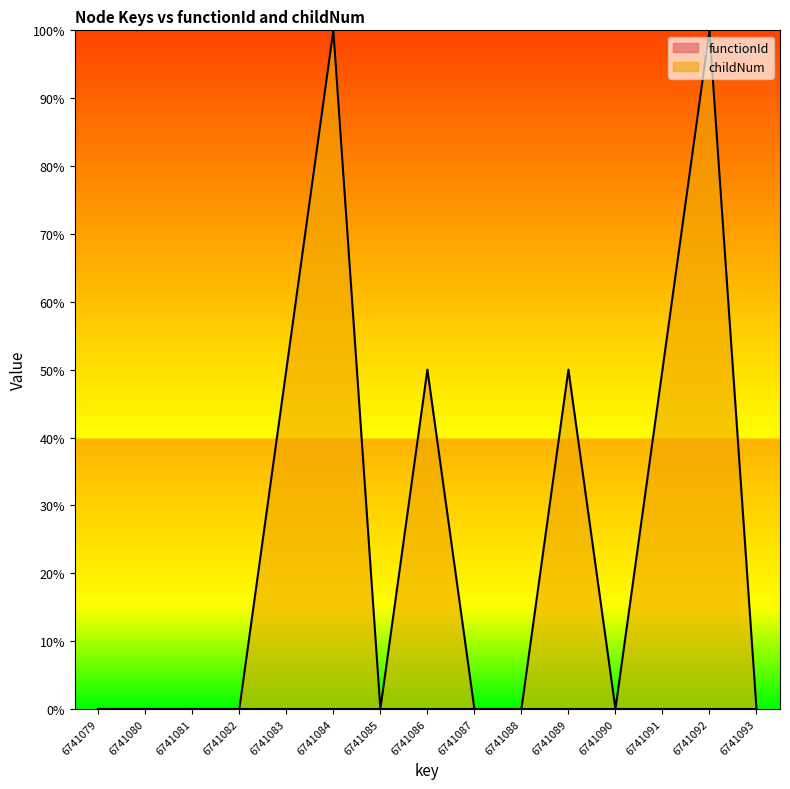

How many points are higher than both their immediate neighbors (excluding endpoints)?

4